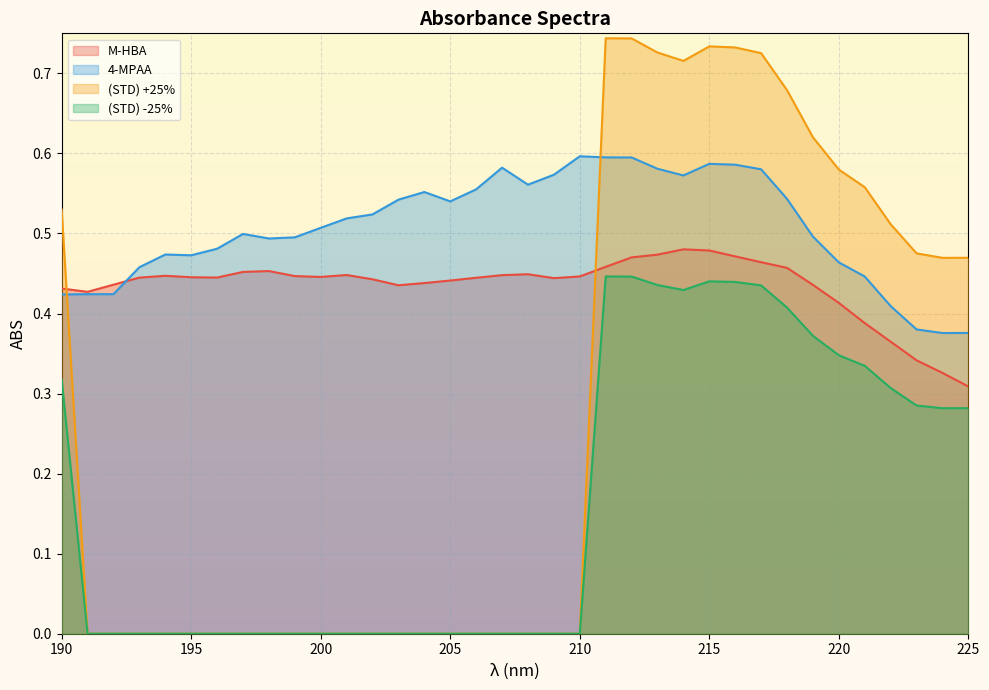

Reading left to right, list all the values displayed in this chart.

M-HBA: 190=0.4	191=0.4	192=0.4	193=0.4	194=0.4	195=0.4	196=0.4	197=0.5	198=0.5	199=0.4	200=0.4	201=0.4	202=0.4	203=0.4	204=0.4	205=0.4	206=0.4	207=0.4	208=0.4	209=0.4	210=0.4	211=0.5	212=0.5	213=0.5	214=0.5	215=0.5	216=0.5	217=0.5	218=0.5	219=0.4	220=0.4	221=0.4	222=0.4	223=0.3	224=0.3	225=0.3
4-MPAA: 190=0.4	191=0.4	192=0.4	193=0.5	194=0.5	195=0.5	196=0.5	197=0.5	198=0.5	199=0.5	200=0.5	201=0.5	202=0.5	203=0.5	204=0.6	205=0.5	206=0.6	207=0.6	208=0.6	209=0.6	210=0.6	211=0.6	212=0.6	213=0.6	214=0.6	215=0.6	216=0.6	217=0.6	218=0.5	219=0.5	220=0.5	221=0.4	222=0.4	223=0.4	224=0.4	225=0.4
(STD) +25%: 190=0.5	191=0.0	192=0.0	193=0.0	194=0.0	195=0.0	196=0.0	197=0.0	198=0.0	199=0.0	200=0.0	201=0.0	202=0.0	203=0.0	204=0.0	205=0.0	206=0.0	207=0.0	208=0.0	209=0.0	210=0.0	211=0.7	212=0.7	213=0.7	214=0.7	215=0.7	216=0.7	217=0.7	218=0.7	219=0.6	220=0.6	221=0.6	222=0.5	223=0.5	224=0.5	225=0.5
(STD) -25%: 190=0.3	191=0.0	192=0.0	193=0.0	194=0.0	195=0.0	196=0.0	197=0.0	198=0.0	199=0.0	200=0.0	201=0.0	202=0.0	203=0.0	204=0.0	205=0.0	206=0.0	207=0.0	208=0.0	209=0.0	210=0.0	211=0.4	212=0.4	213=0.4	214=0.4	215=0.4	216=0.4	217=0.4	218=0.4	219=0.4	220=0.3	221=0.3	222=0.3	223=0.3	224=0.3	225=0.3